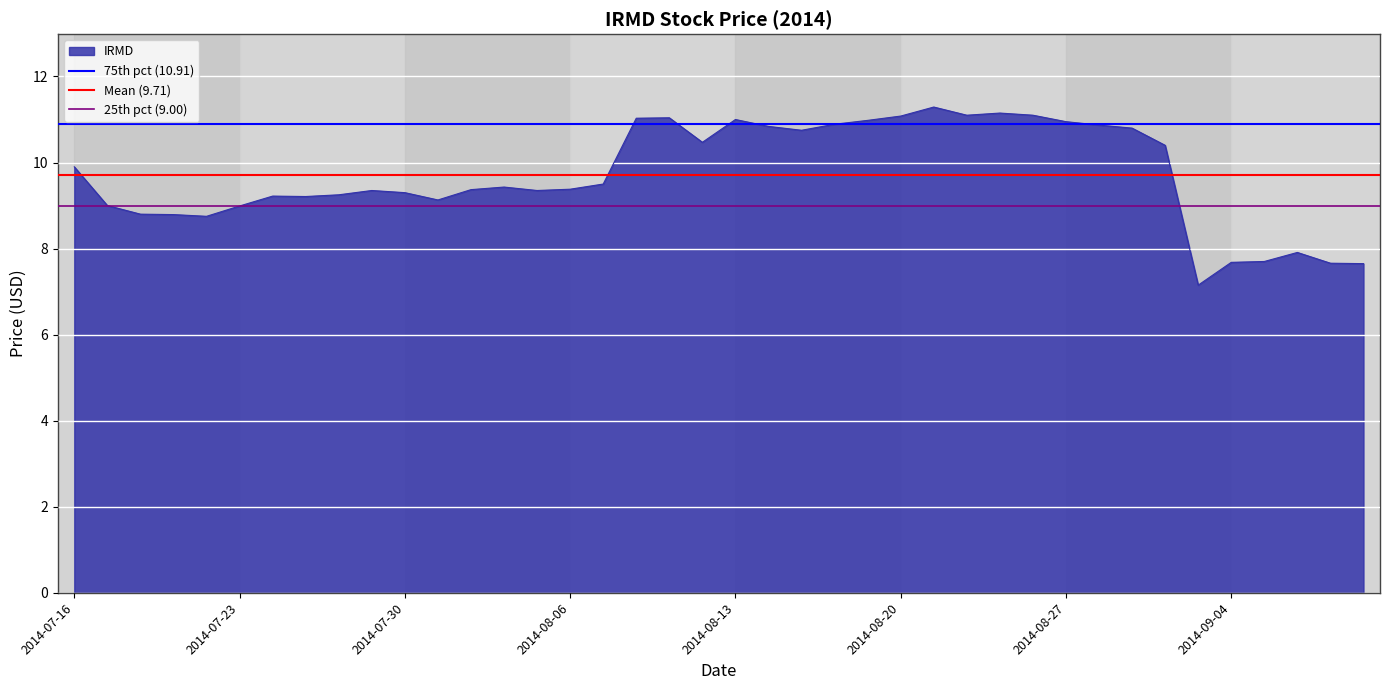

What is the value of the Mean (9.71) point at the 1st from the left?

9.7